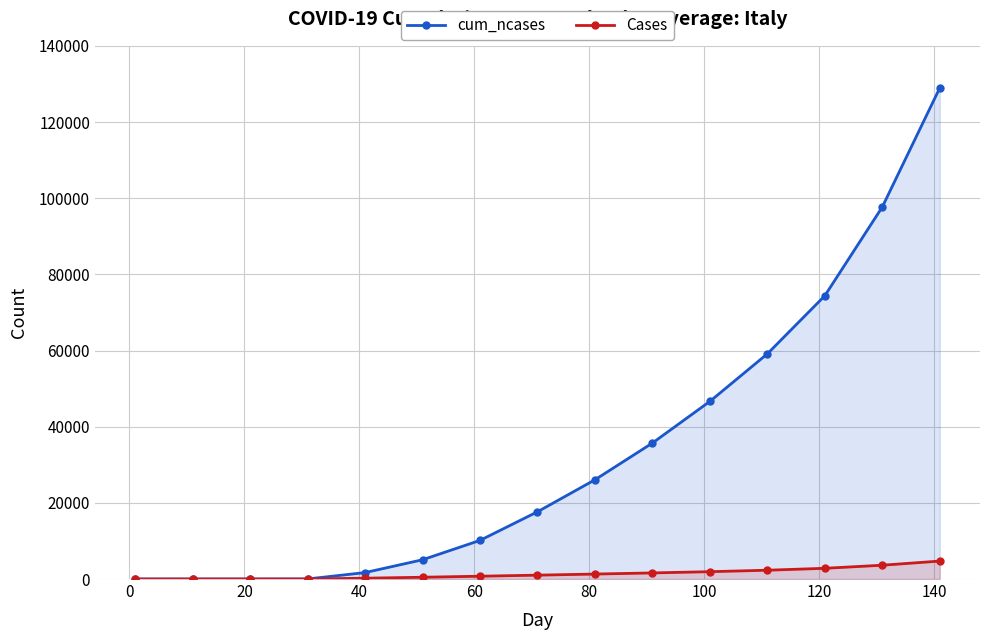

Rank the series by their average value, from highest to lowest.

cum_ncases, Cases